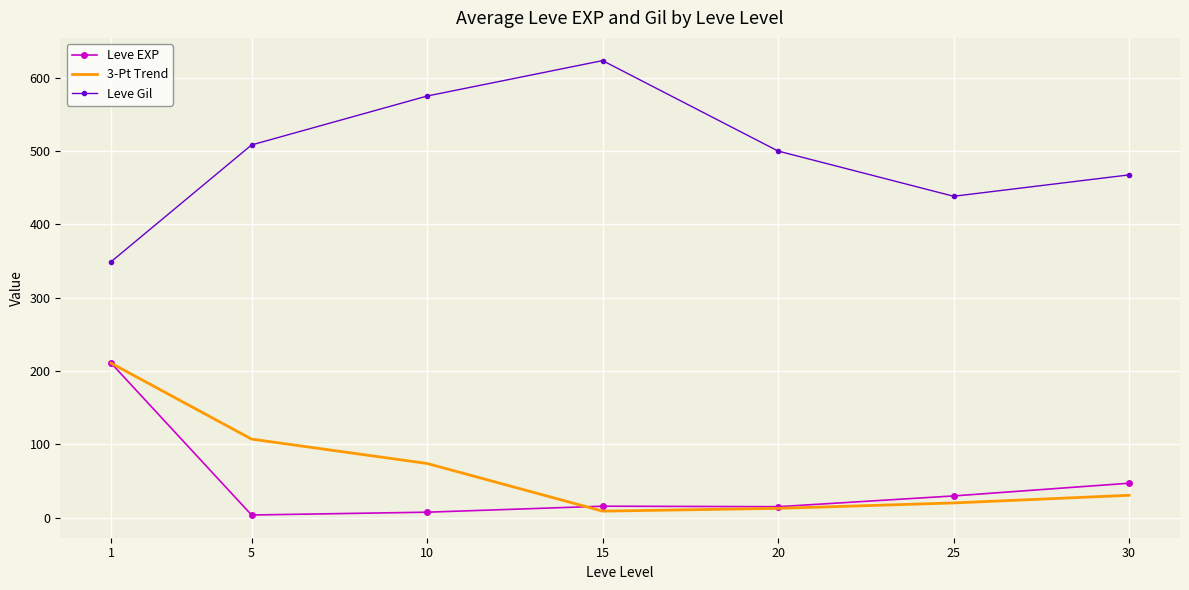

True or false: Leve Gil and Leve EXP cross at least once.

False